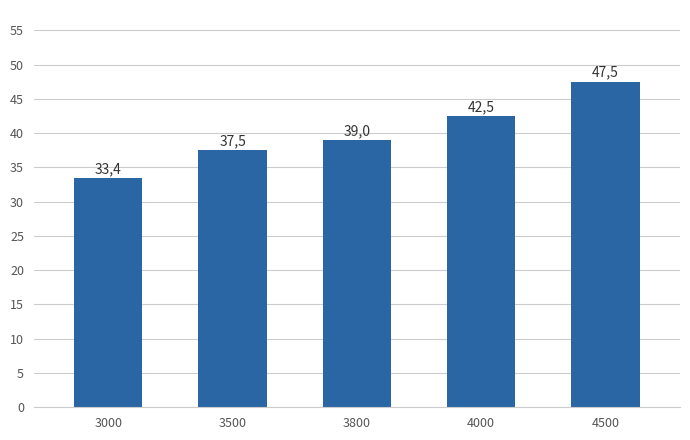

How many bars are there in total?

5